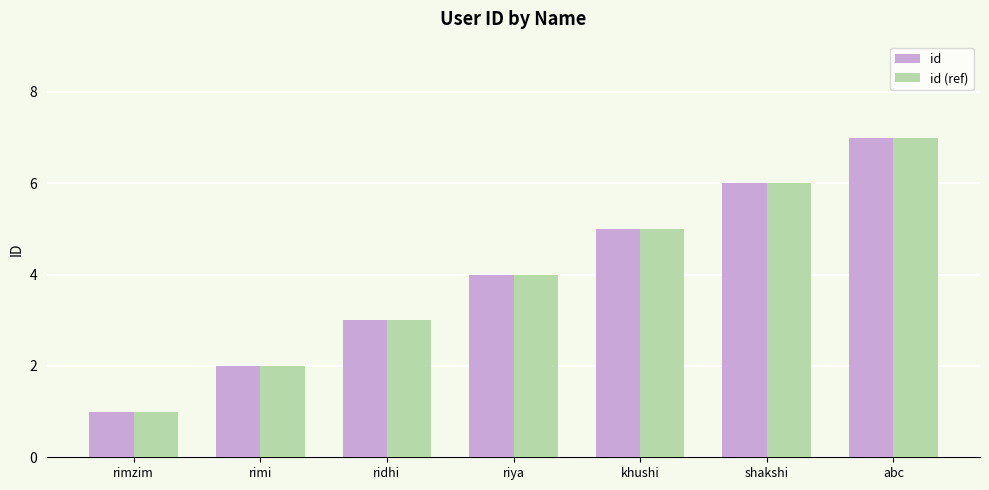

What is the total value across all series at riya?

8